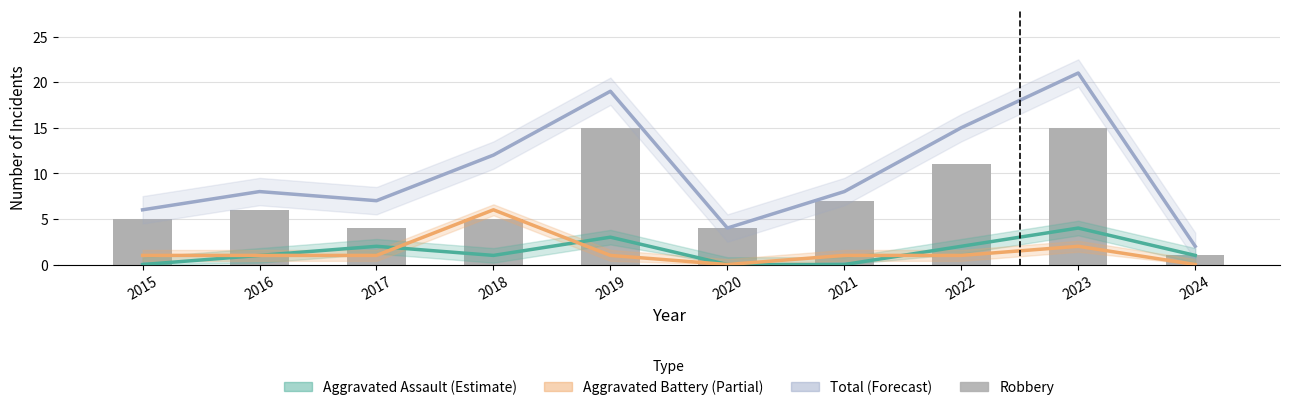

Reading left to right, transcribe all the data shown in this chart.

Aggravated Assault: 2015=0	2016=1	2017=2	2018=1	2019=3	2020=0	2021=0	2022=2	2023=4	2024=1
Aggravated Battery: 2015=1	2016=1	2017=1	2018=6	2019=1	2020=0	2021=1	2022=1	2023=2	2024=0
Total: 2015=6	2016=8	2017=7	2018=12	2019=19	2020=4	2021=8	2022=15	2023=21	2024=2
Robbery: 2015=5	2016=6	2017=4	2018=5	2019=15	2020=4	2021=7	2022=11	2023=15	2024=1